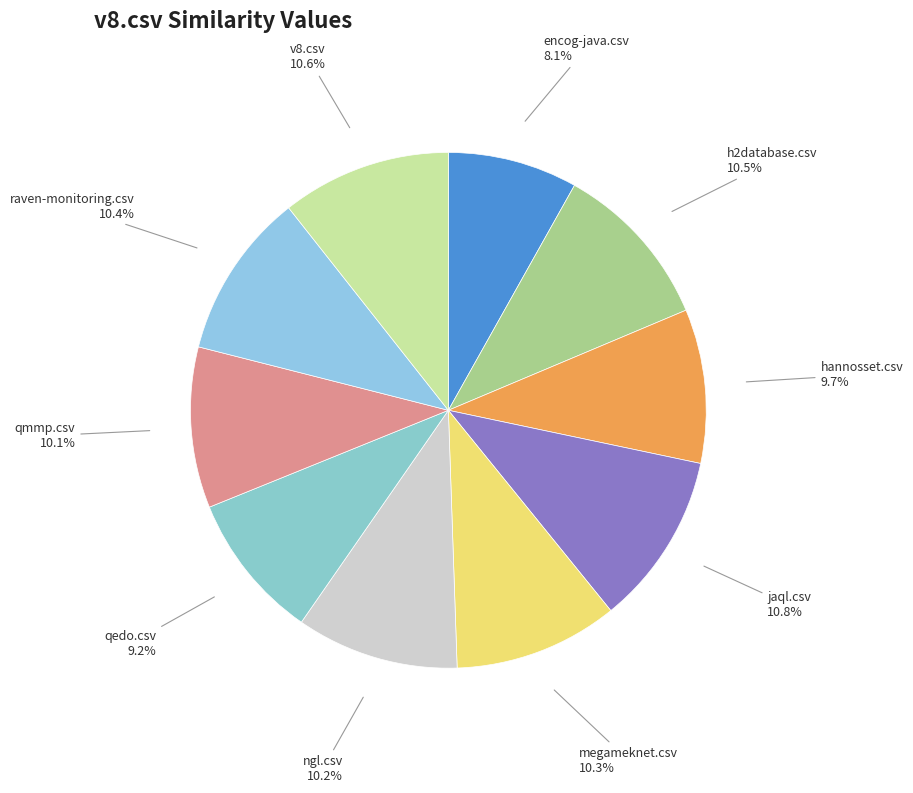

How many slices are in this pie chart?

10